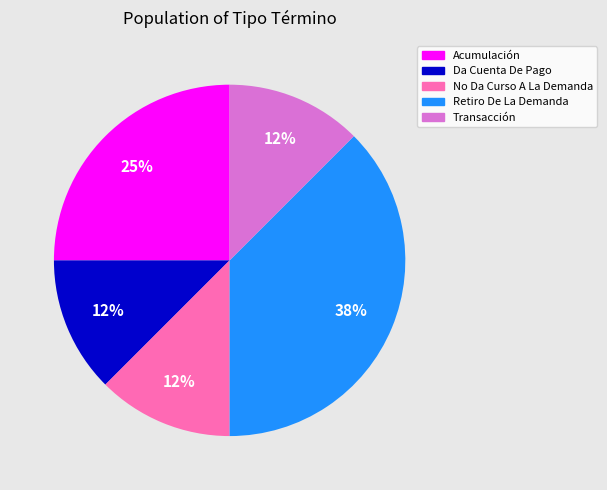

Do Da Cuenta De Pago and No Da Curso A La Demanda together represent more than half of the pie?

No